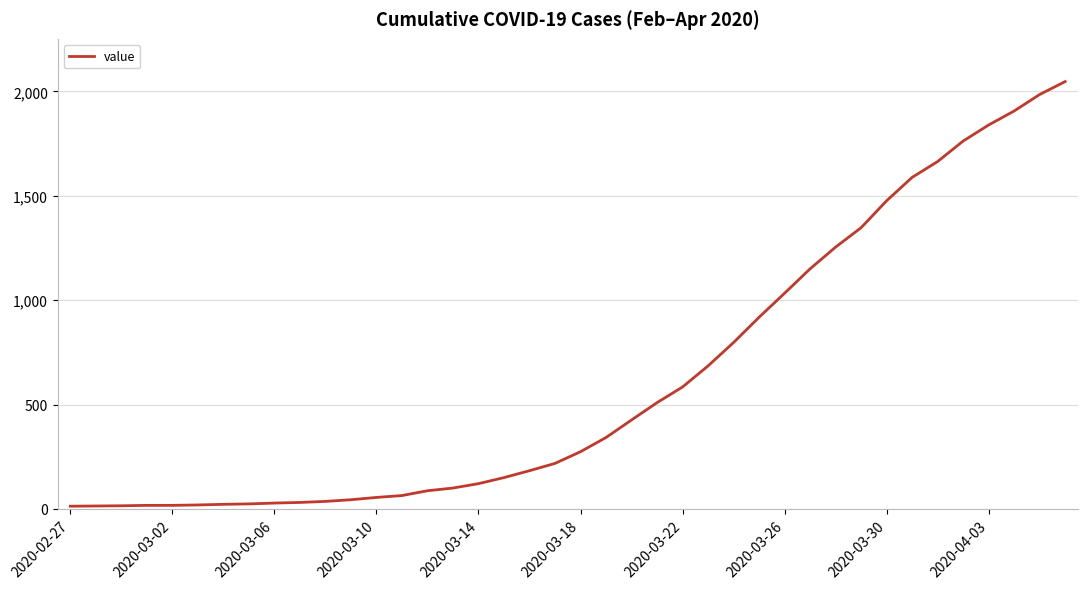

What is the smallest value displayed?

13